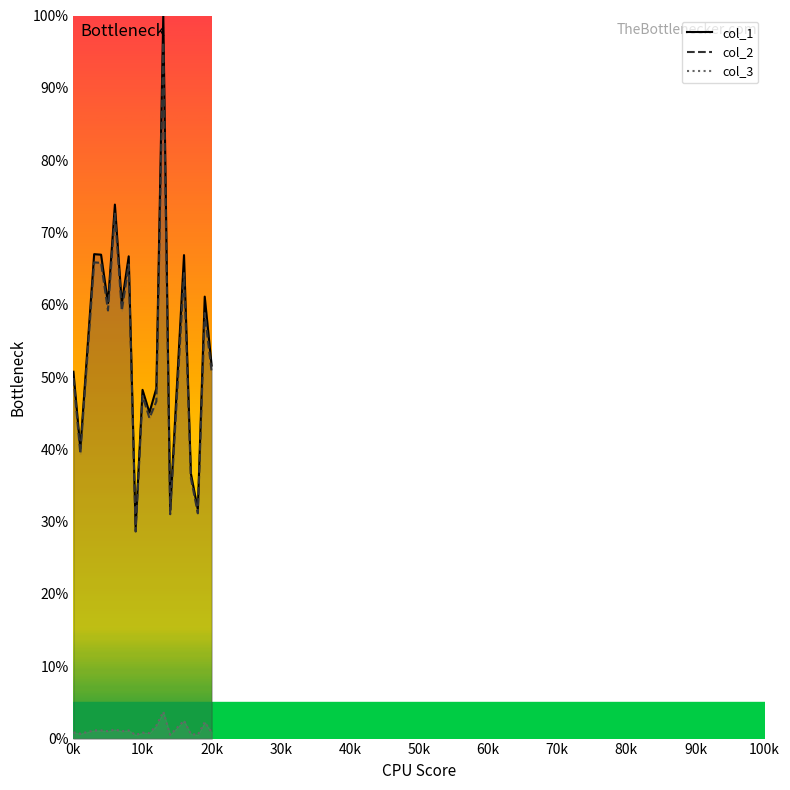

At which category does col_2 reach its first local valley?

1